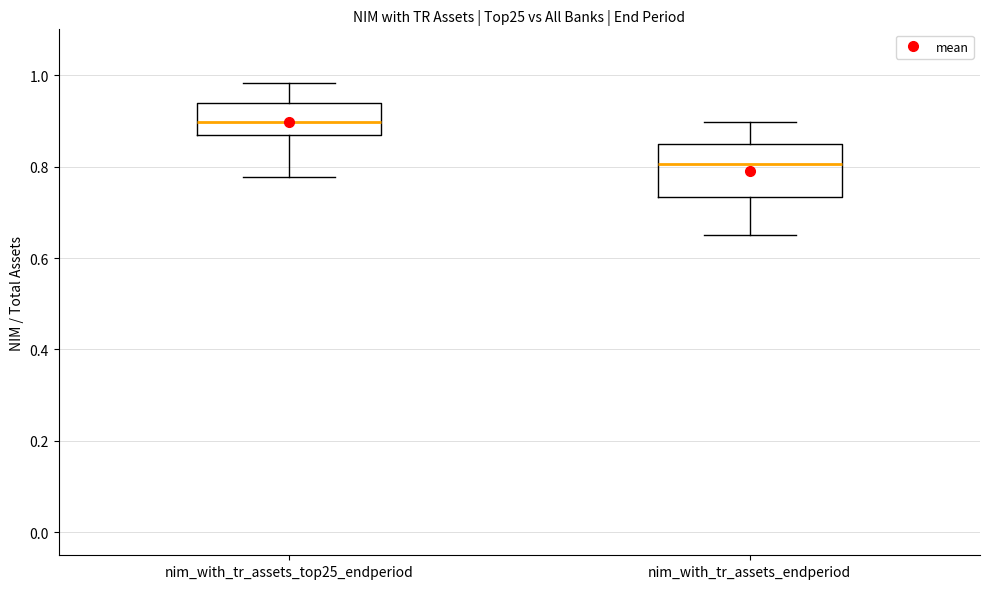

Which box has the highest median line?

nim_with_tr_assets_top25_endperiod